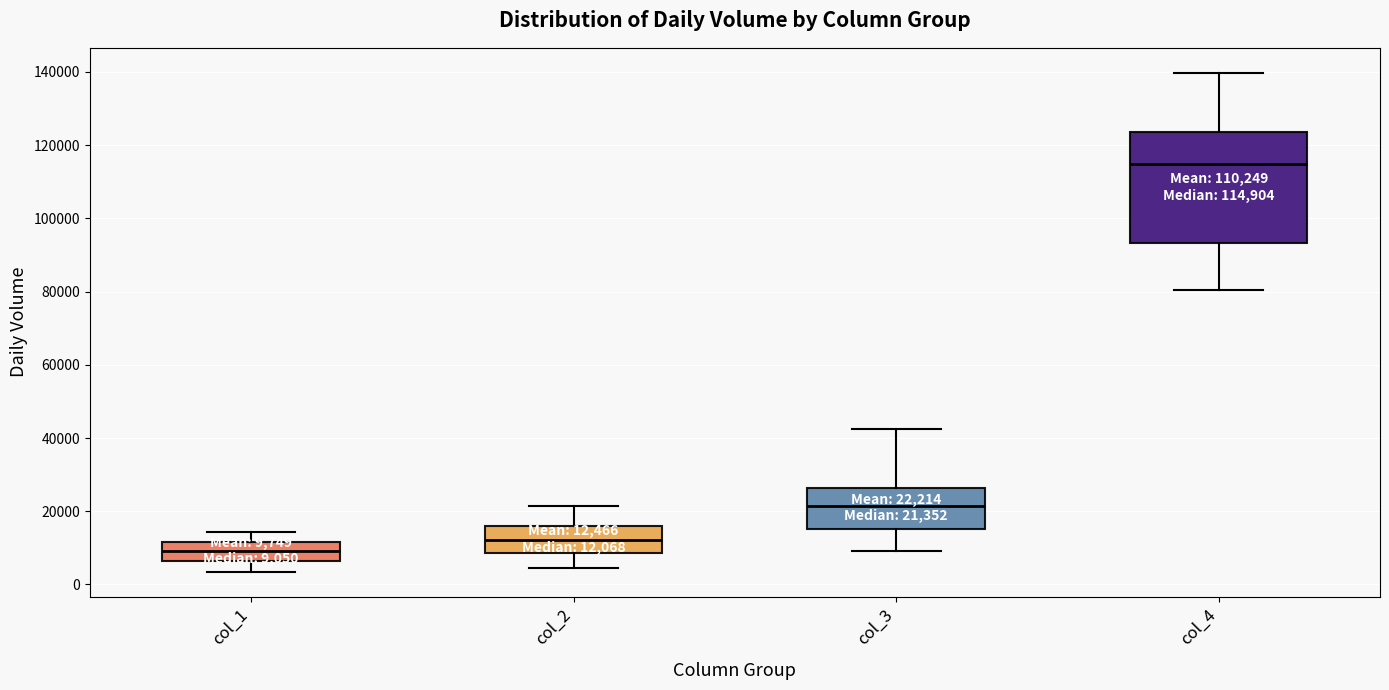

Comparing the boxes themselves (not the whiskers), which one is the tallest?

col_4